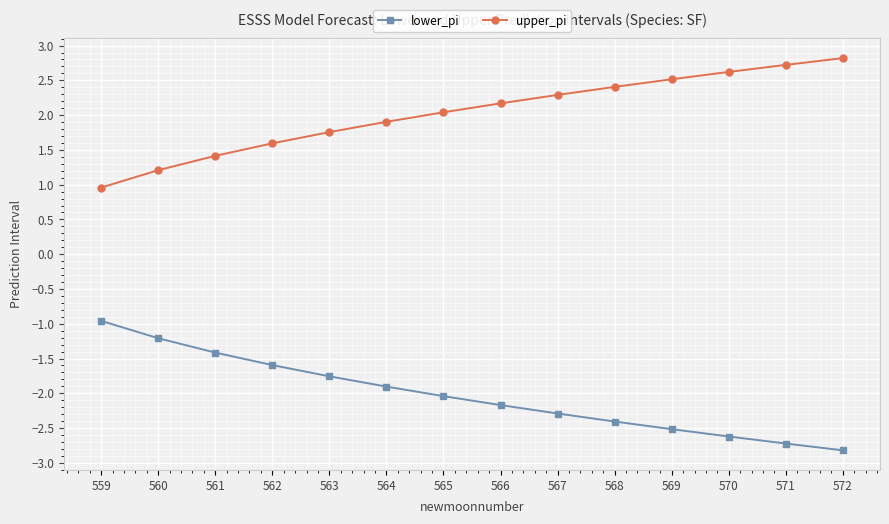

What is the minimum value shown in the chart?

-2.8